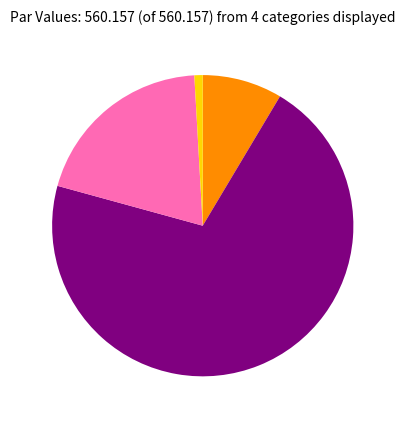

Is there a majority slice in this chart?

Yes